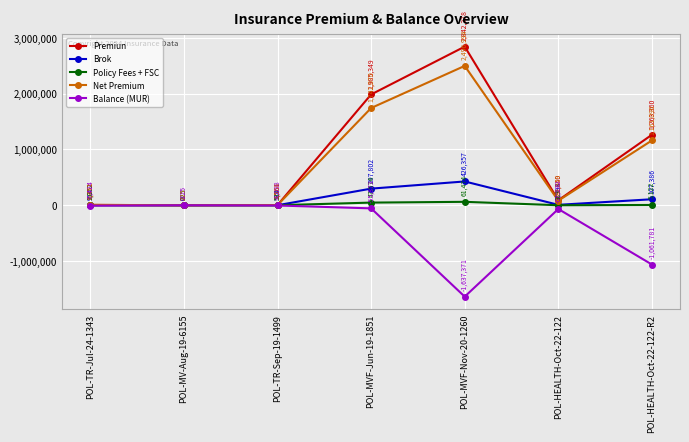

Between which two adjacent categories do Premiun and Policy Fees + FSC first intersect?

POL-TR-Jul-24-1343 and POL-MV-Aug-19-6155